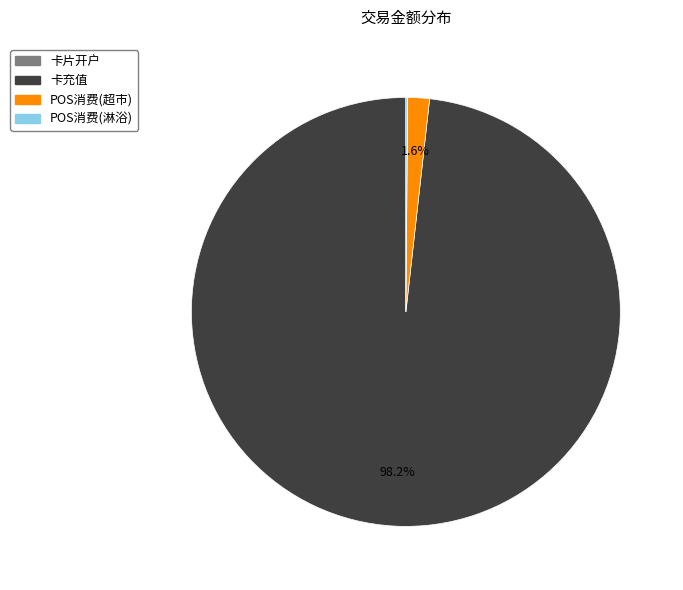

The POS消费(超市) slice represents 14% of the pie. True or false?

False